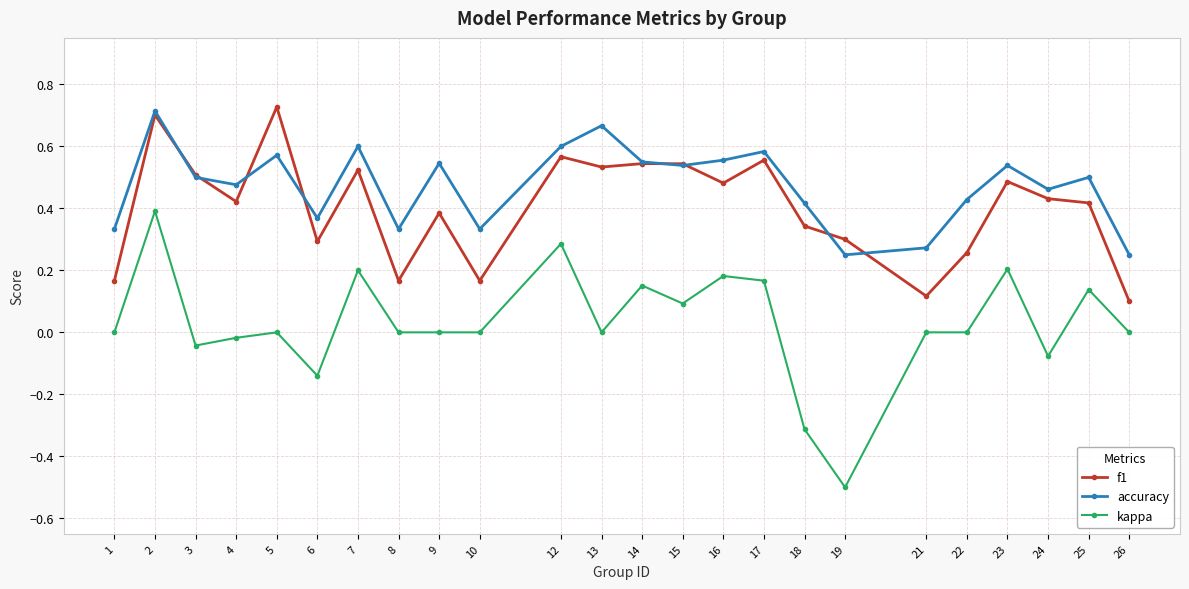

What is the total value across all series at 17?

1.3